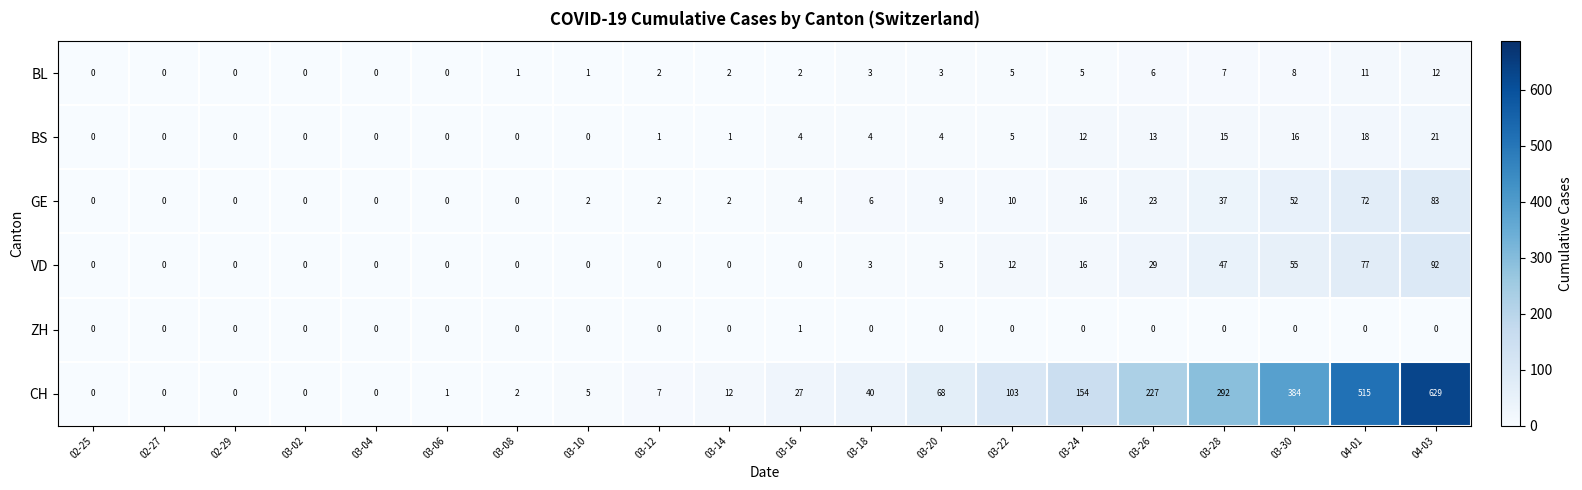

What is the spread (max minus min) of values at 04-03?

629